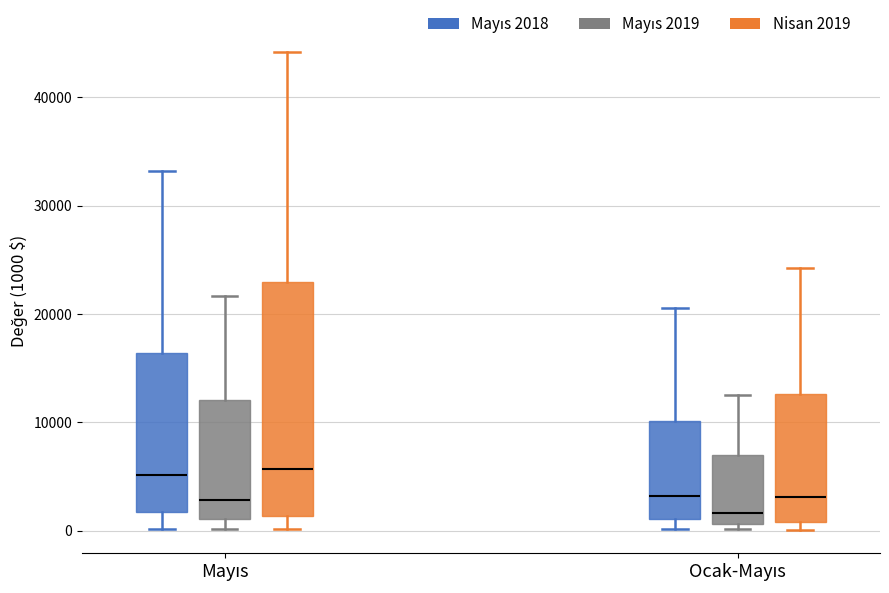

Reading left to right, transcribe this box plot: for each box, give where its median line is, the range the box spans, and where its two whiskers end, as read against the y-axis. The values are not printed on the chart, so give them approximately, as read against the axis.

Mayıs (Mayıs 2018): median 5000, box 2000 to 16000, whiskers 0 to 33000
Mayıs (Mayıs 2019): median 3000, box 1000 to 12000, whiskers 0 to 22000
Mayıs (Nisan 2019): median 6000, box 1000 to 23000, whiskers 0 to 44000
Ocak-Mayıs (Mayıs 2018): median 3000, box 1000 to 10000, whiskers 0 to 21000
Ocak-Mayıs (Mayıs 2019): median 2000, box 1000 to 7000, whiskers 0 to 13000
Ocak-Mayıs (Nisan 2019): median 3000, box 1000 to 13000, whiskers 0 to 24000